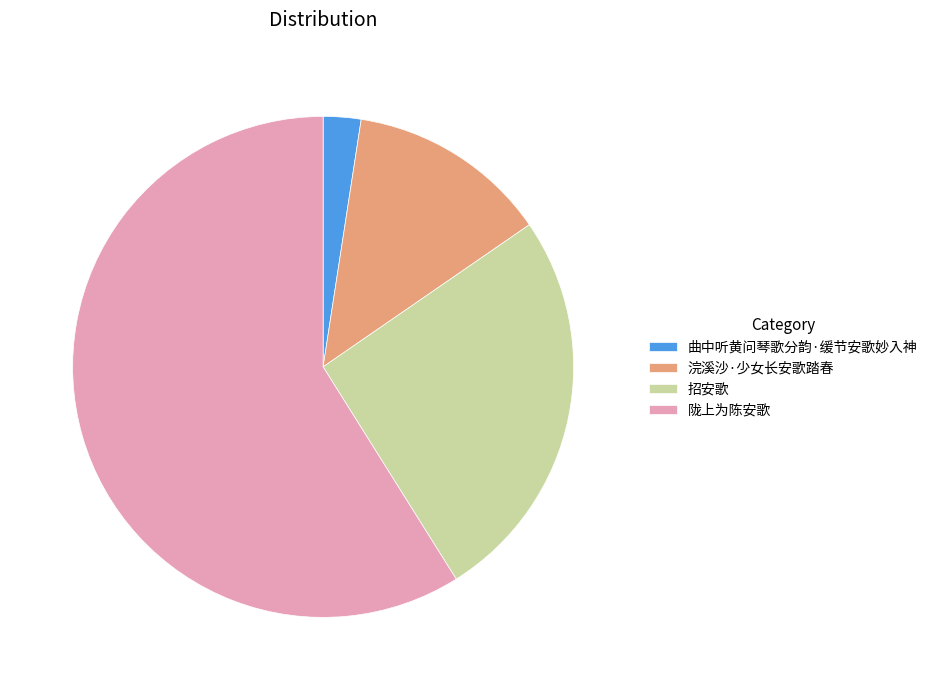

Between 陇上为陈安歌 and 曲中听黄问琴歌分韵·缓节安歌妙入神, which is larger?

陇上为陈安歌